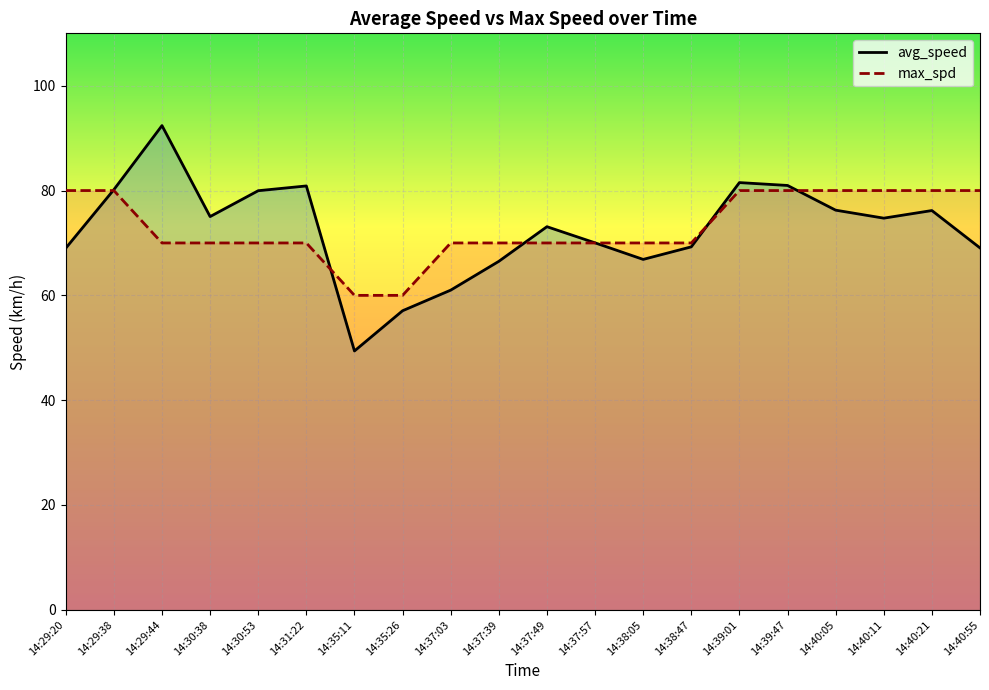

What is the average value of the avg_speed series?

72.5